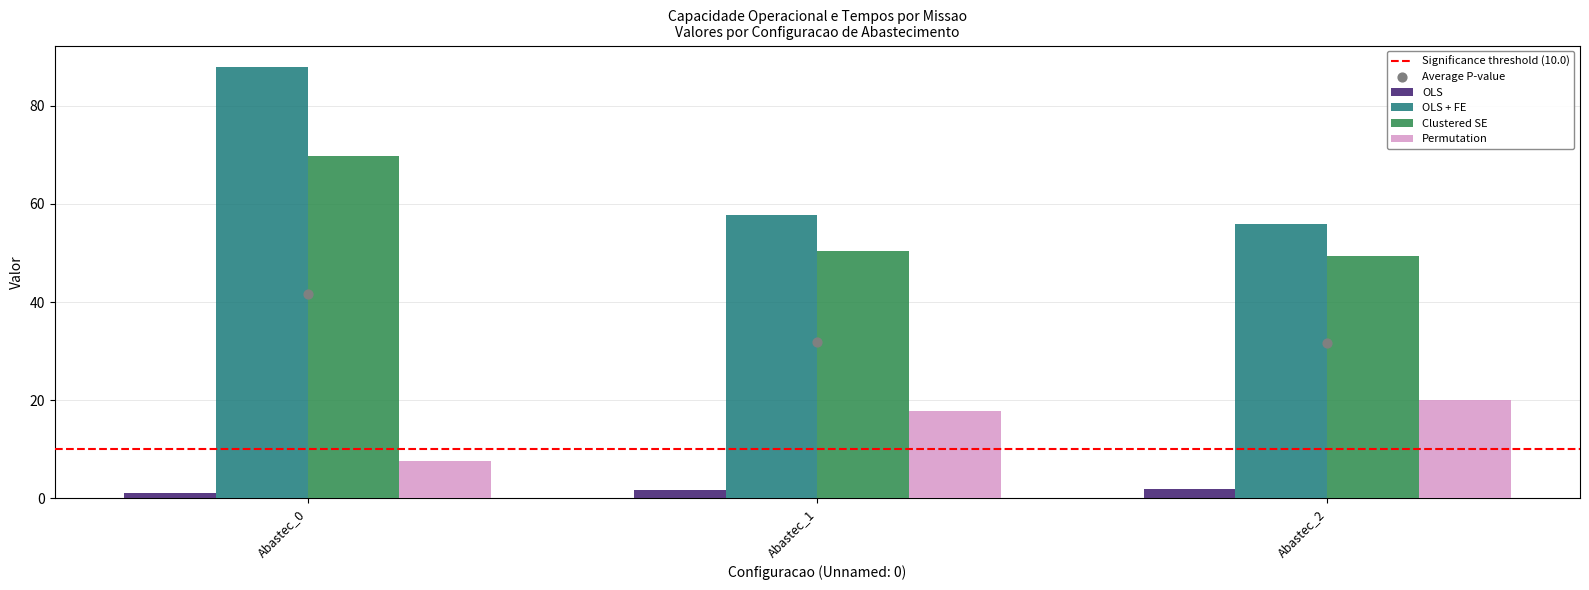

Is the value of OLS at Abastec_1 greater than the value of Permutation at Abastec_2?

No